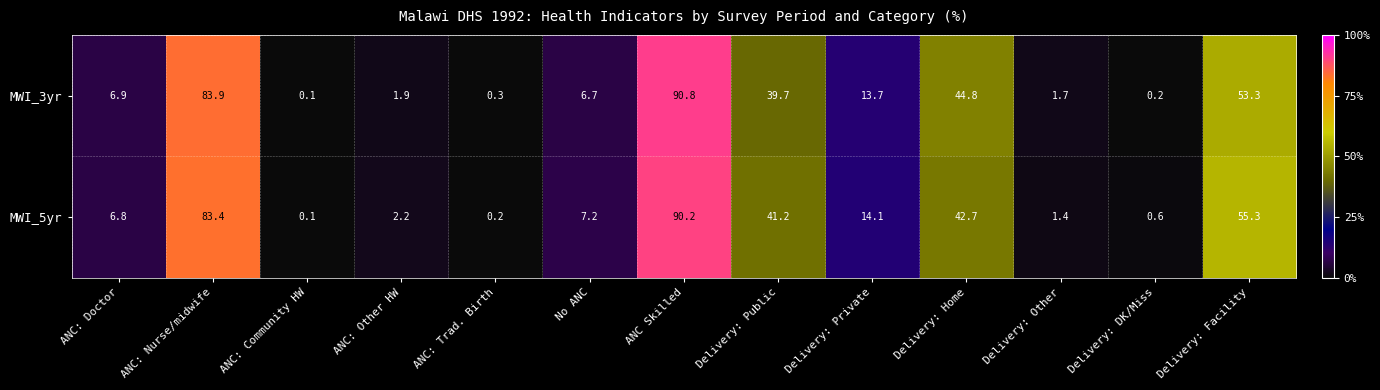

What is the greatest value displayed?

90.8